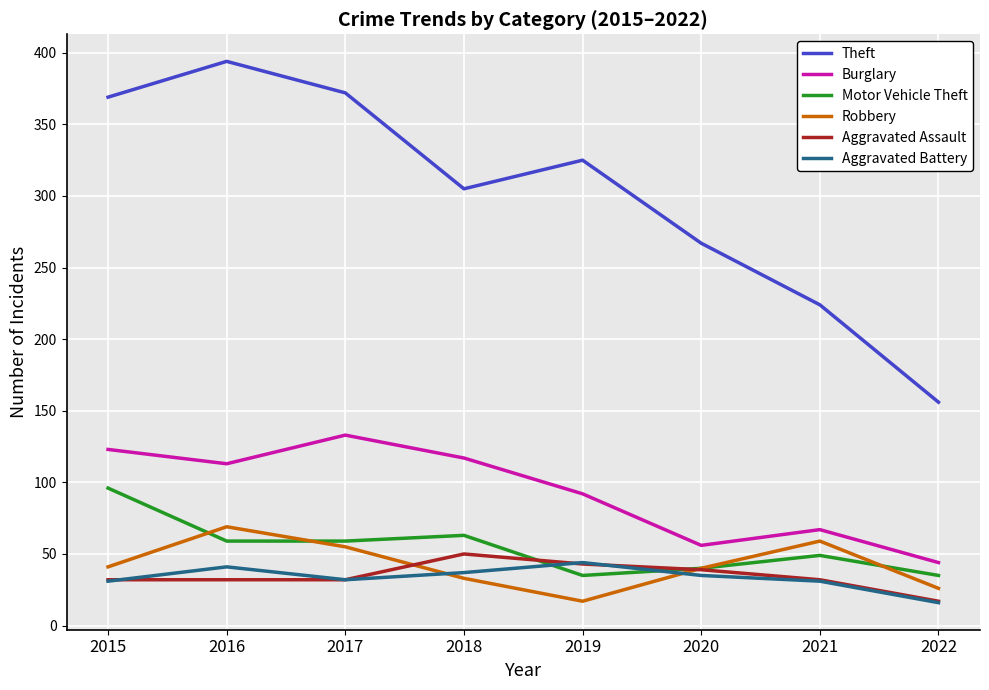

At which category does Burglary reach its first local peak?

2017